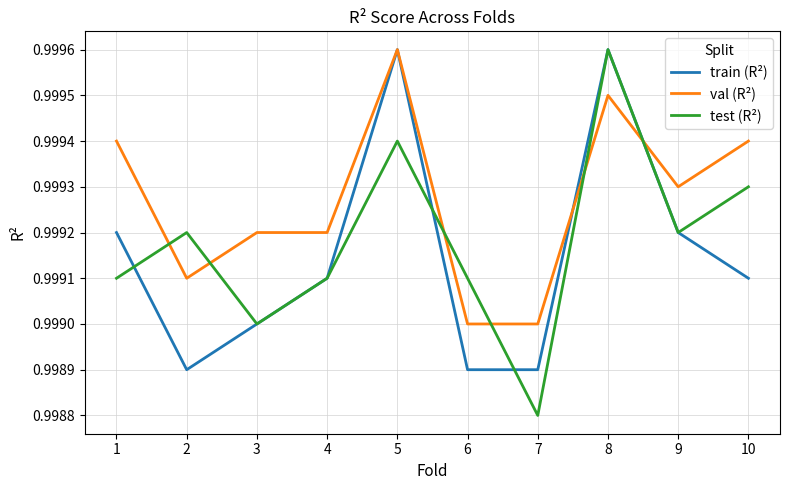

List the series in order of their overall mean, highest first.

val (R²), test (R²), train (R²)